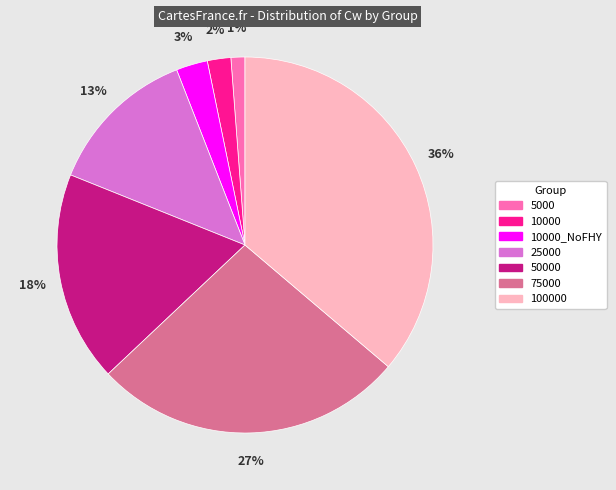

To the nearest percent, what is the average slice percentage?

14%